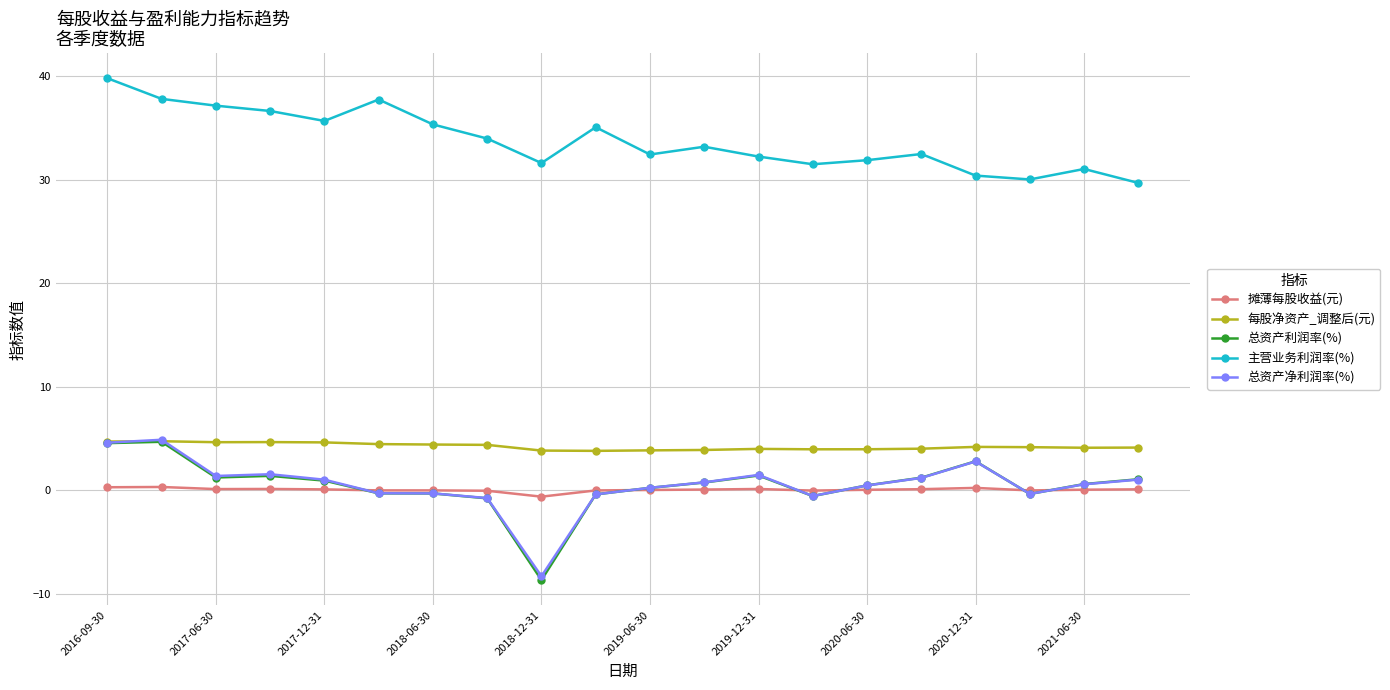

What is the greatest value displayed?

39.8